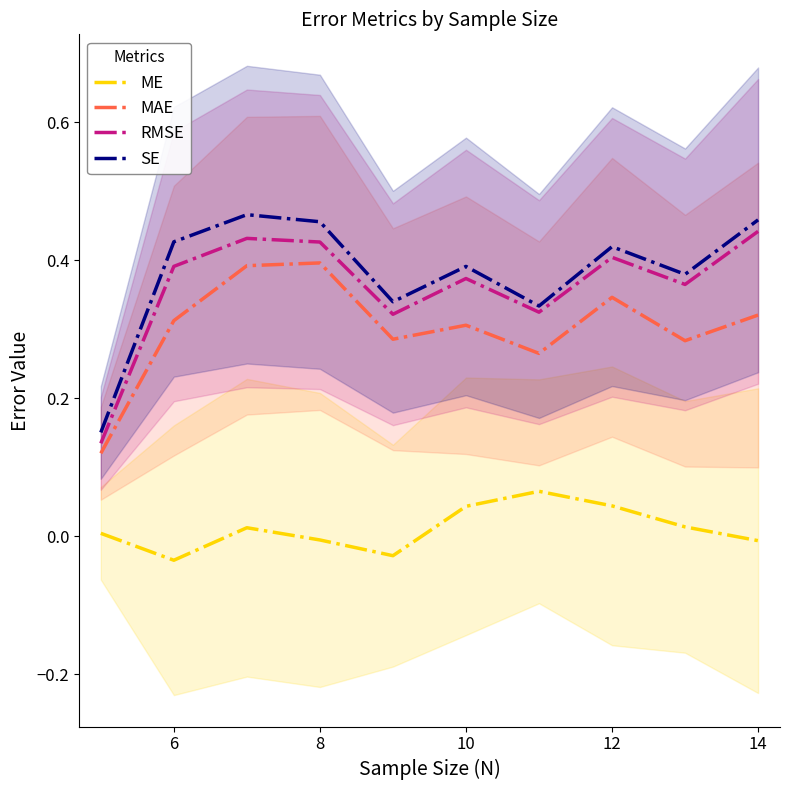

Is it true that RMSE equals 0.7 at 12?

False